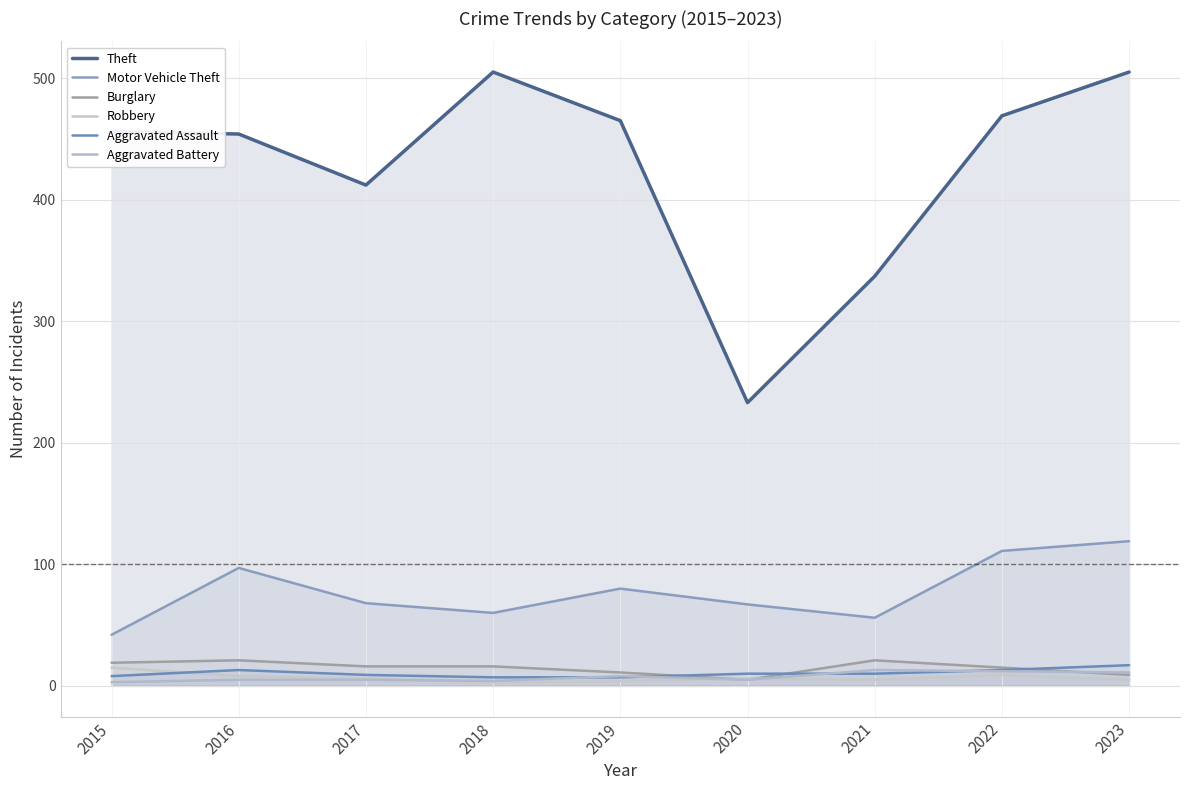

What is the minimum value for Theft?

233